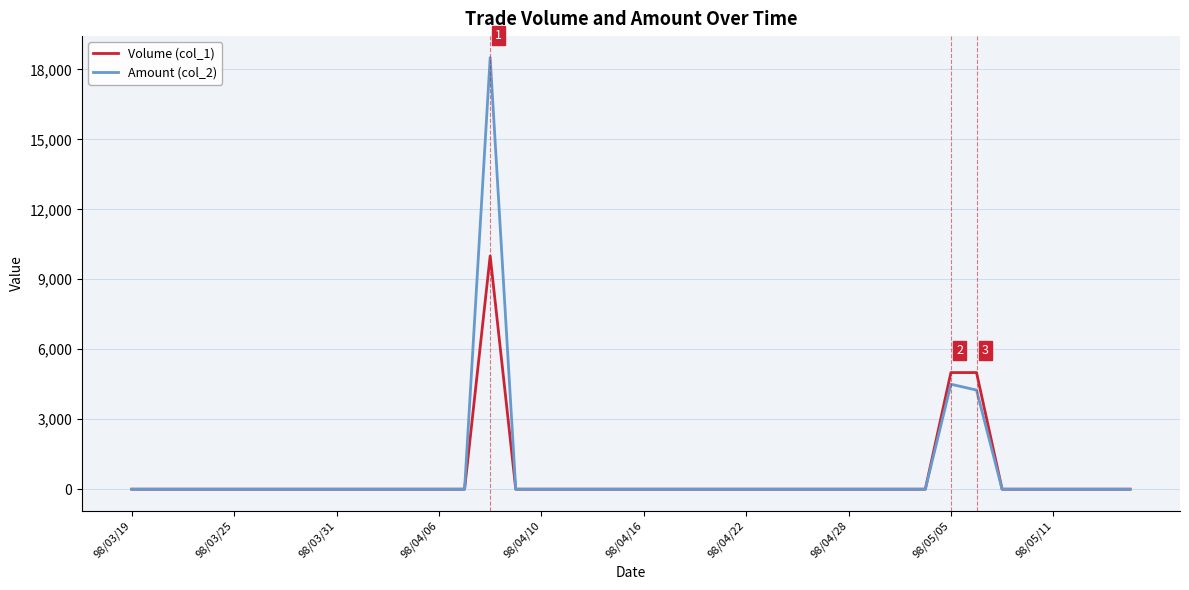

Which series has the widest spread of values?

Amount (col_2)